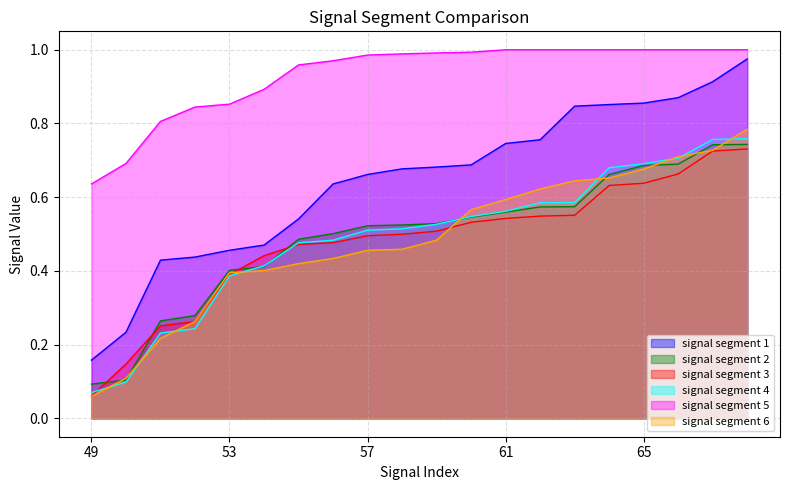

True or false: signal segment 5 and signal segment 3 cross at least once.

False